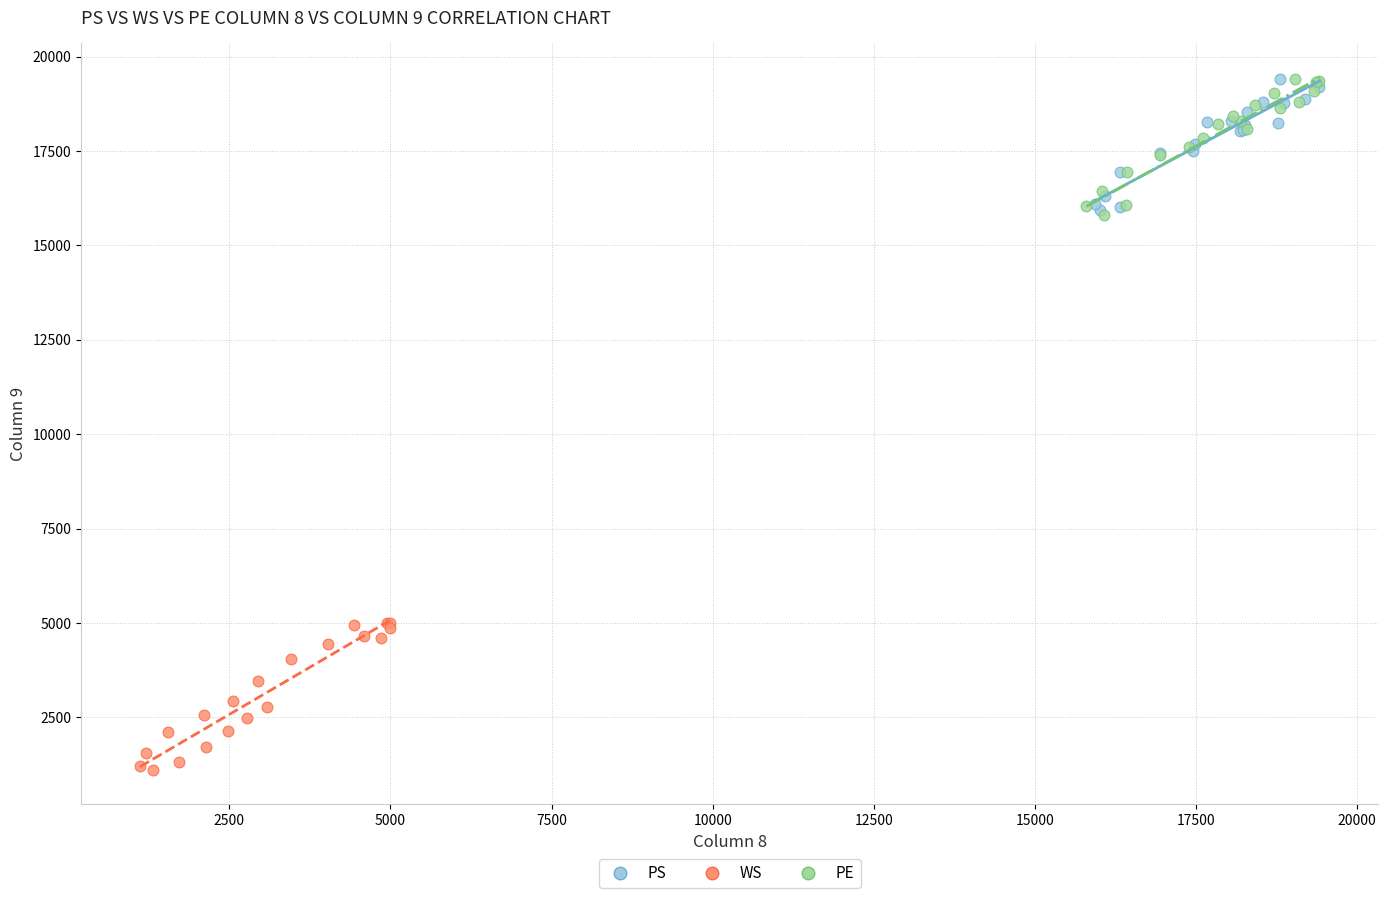

Which series reaches the minimum Y coordinate?

WS